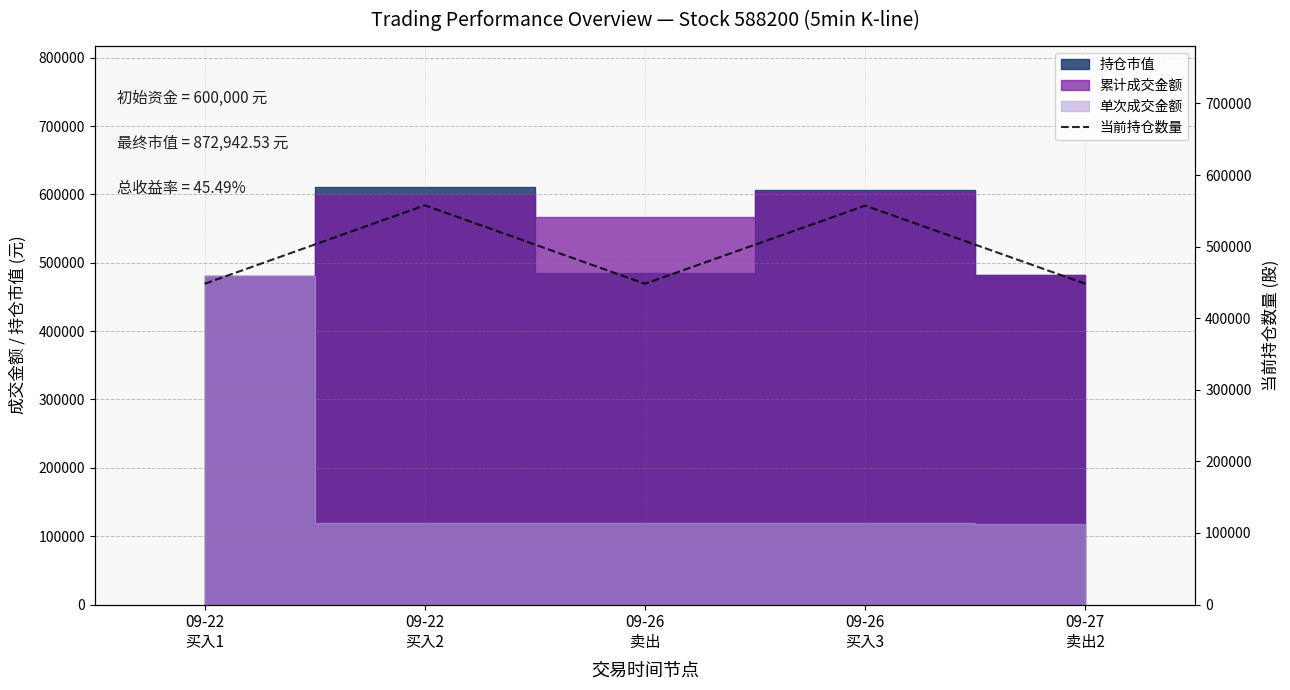

List the labels in order of value, smallest first.

09-22
买入1, 09-26
卖出, 09-27
卖出2, 09-26
买入3, 09-22
买入2